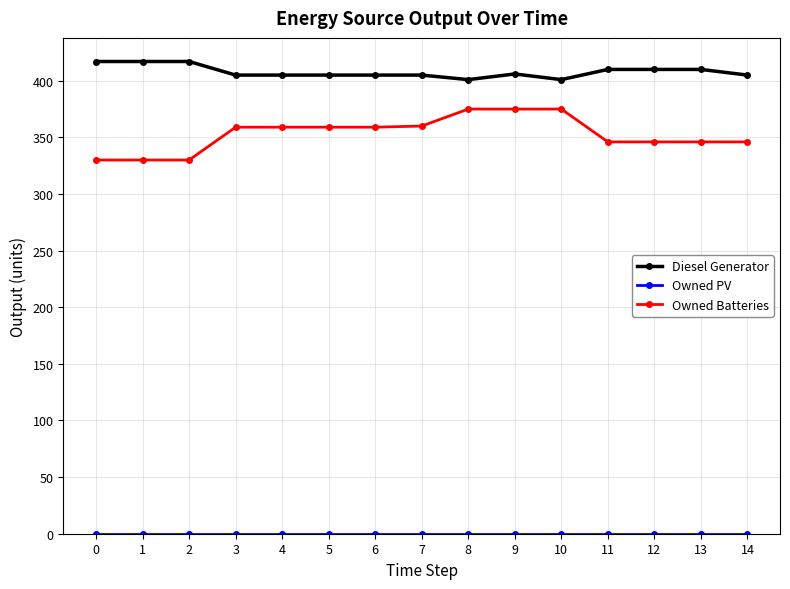

What is the spread (max minus min) of values at 5?

405